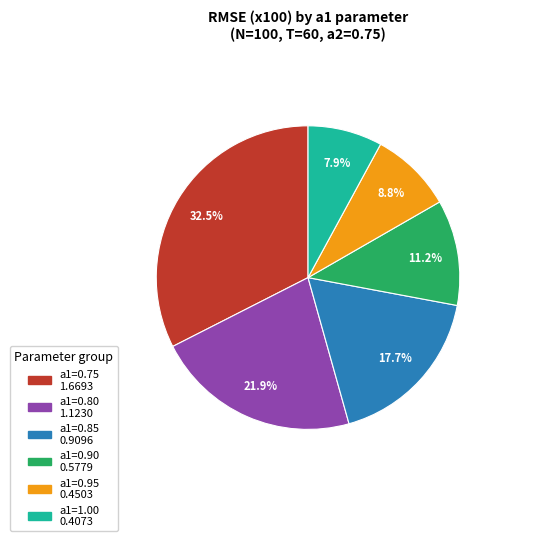

To the nearest percent, what percentage of the pie is a1=0.85?

18%